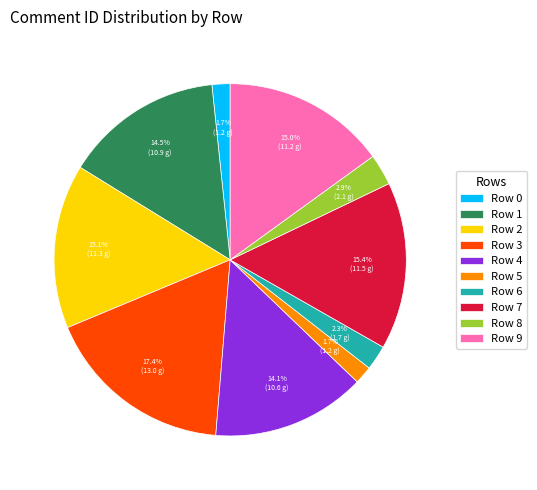

Is there a majority slice in this chart?

No